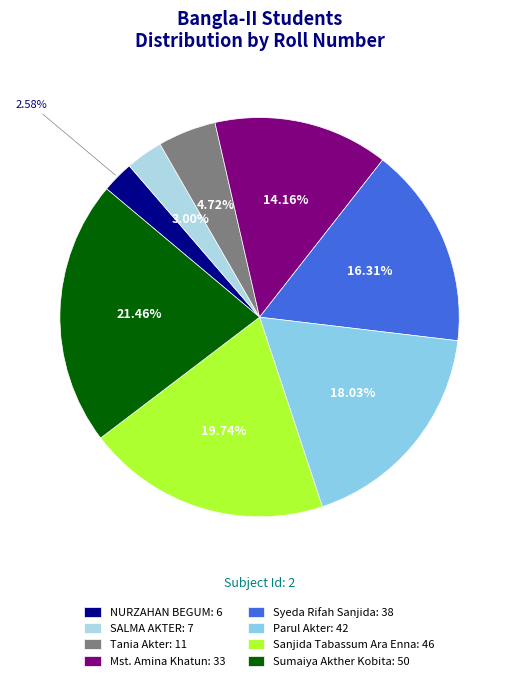

What is the change in value from Mst. Amina Khatun to Sumaiya Akther Kobita?

+17